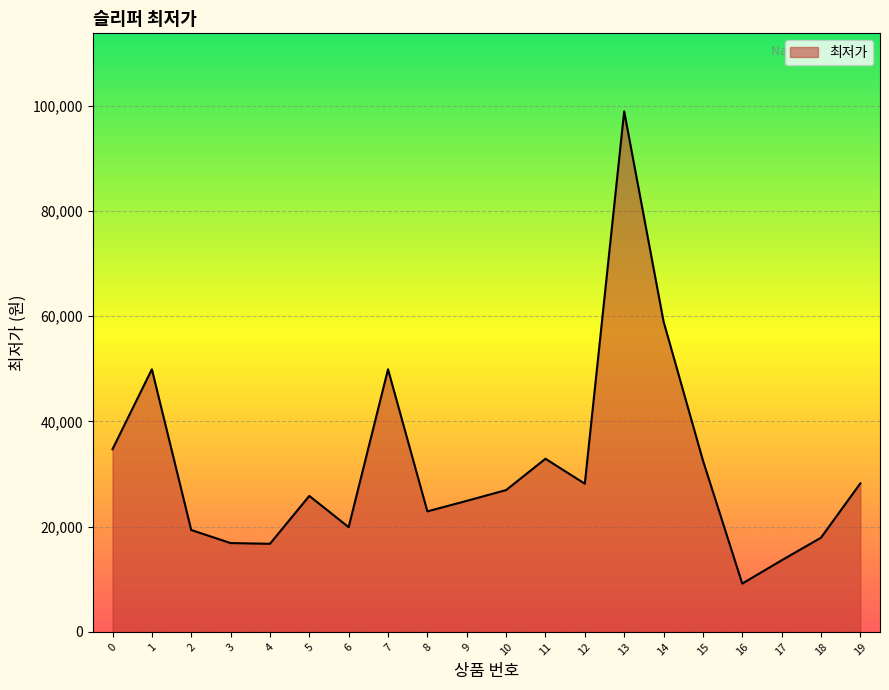

The chart shows a value of 53114 at 0. True or false?

False